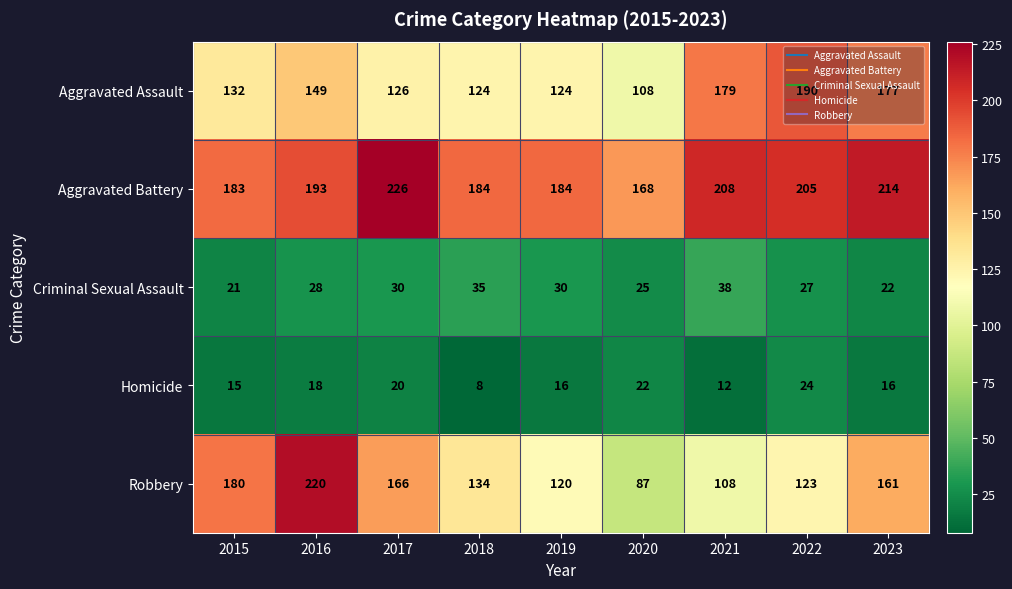

What is the sum of the Aggravated Battery values at 2018 and 2021?

392